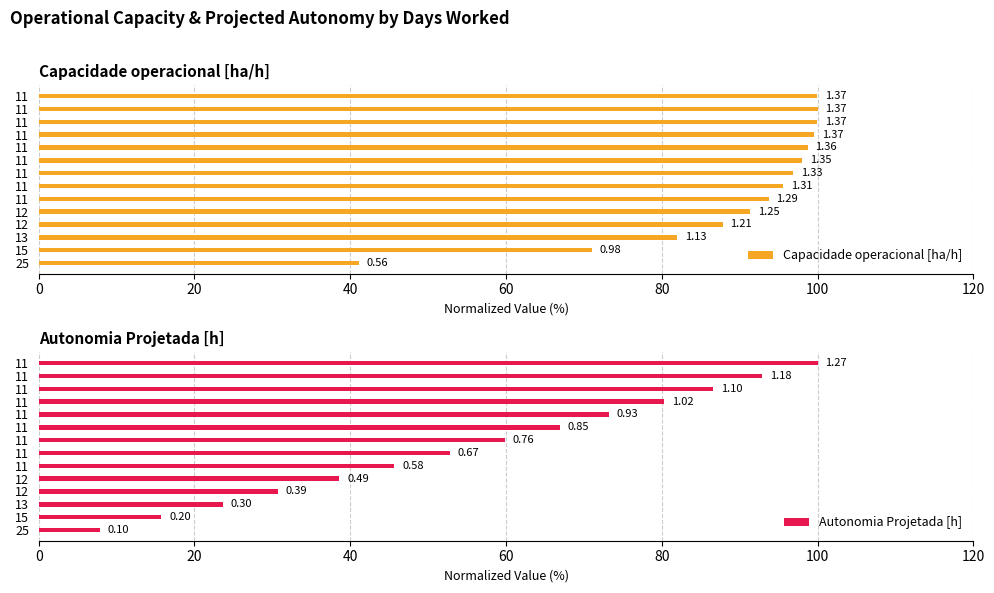

Which series has the largest total across all categories?

Capacidade operacional [ha/h]